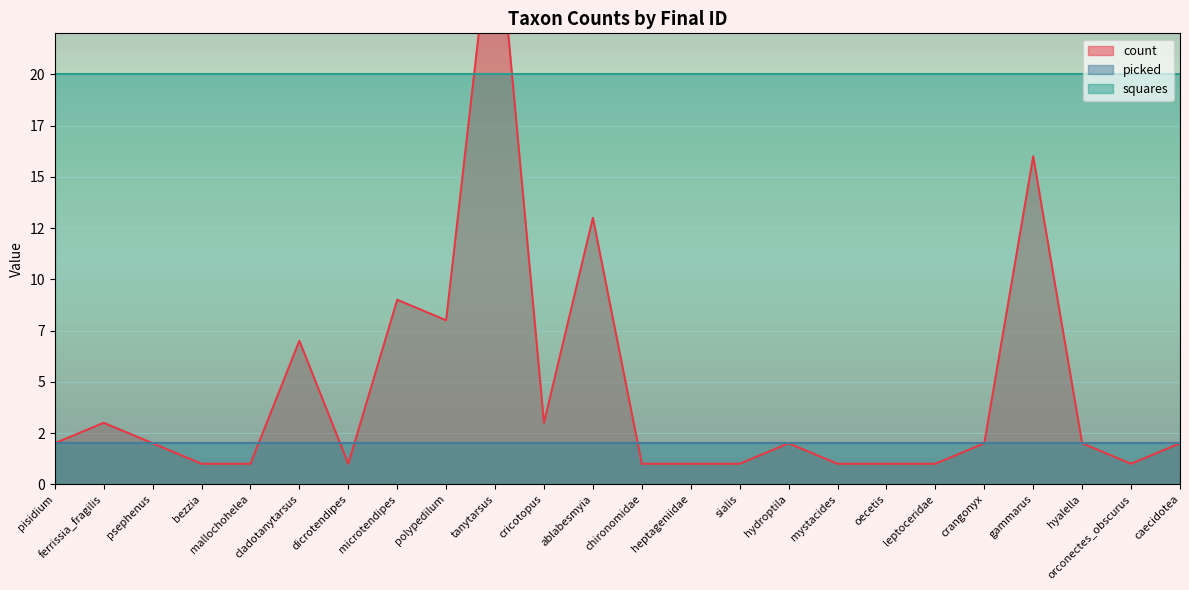

What position from the left is oecetis?

18